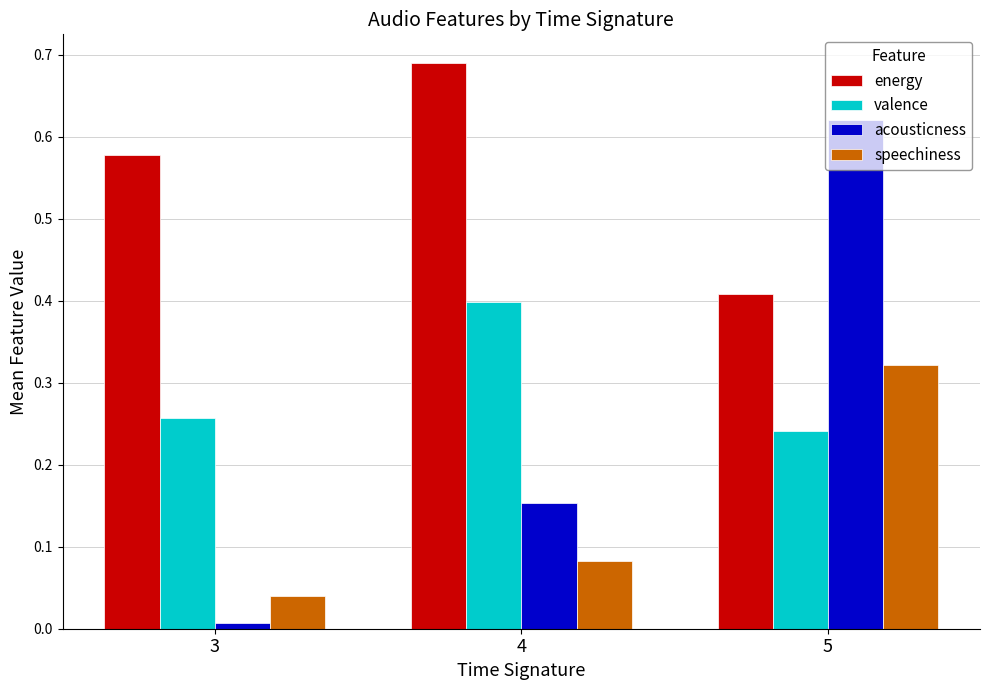

At 5, list the series in order from smallest to largest.

valence, speechiness, energy, acousticness